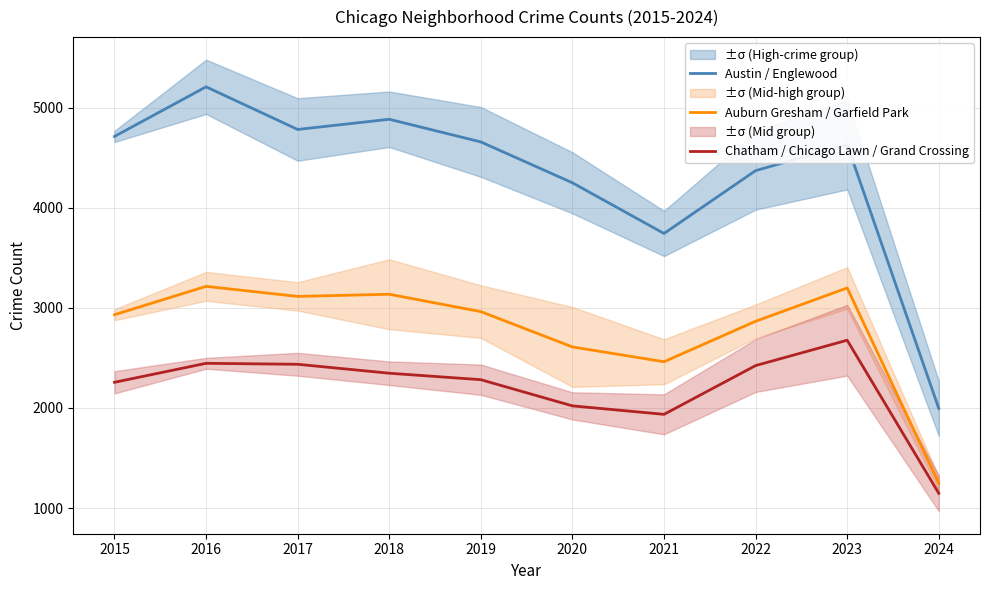

How many values in the Austin / Englewood series exceed 4659?

4